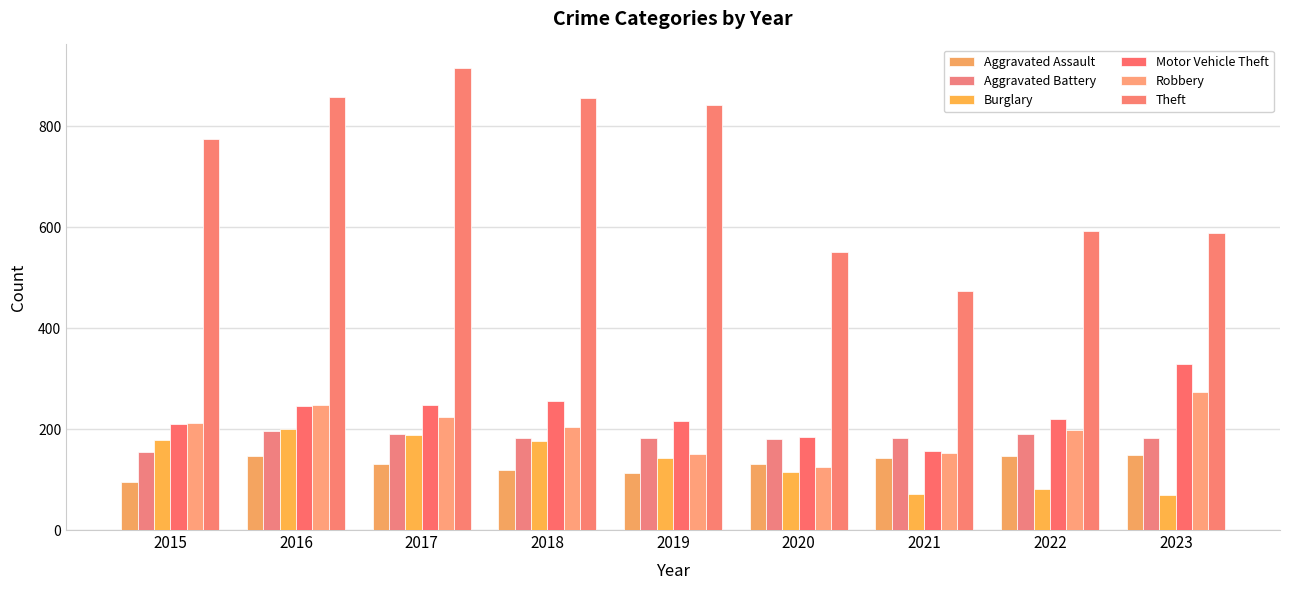

True or false: Aggravated Battery has a value of 304 at 2019.

False